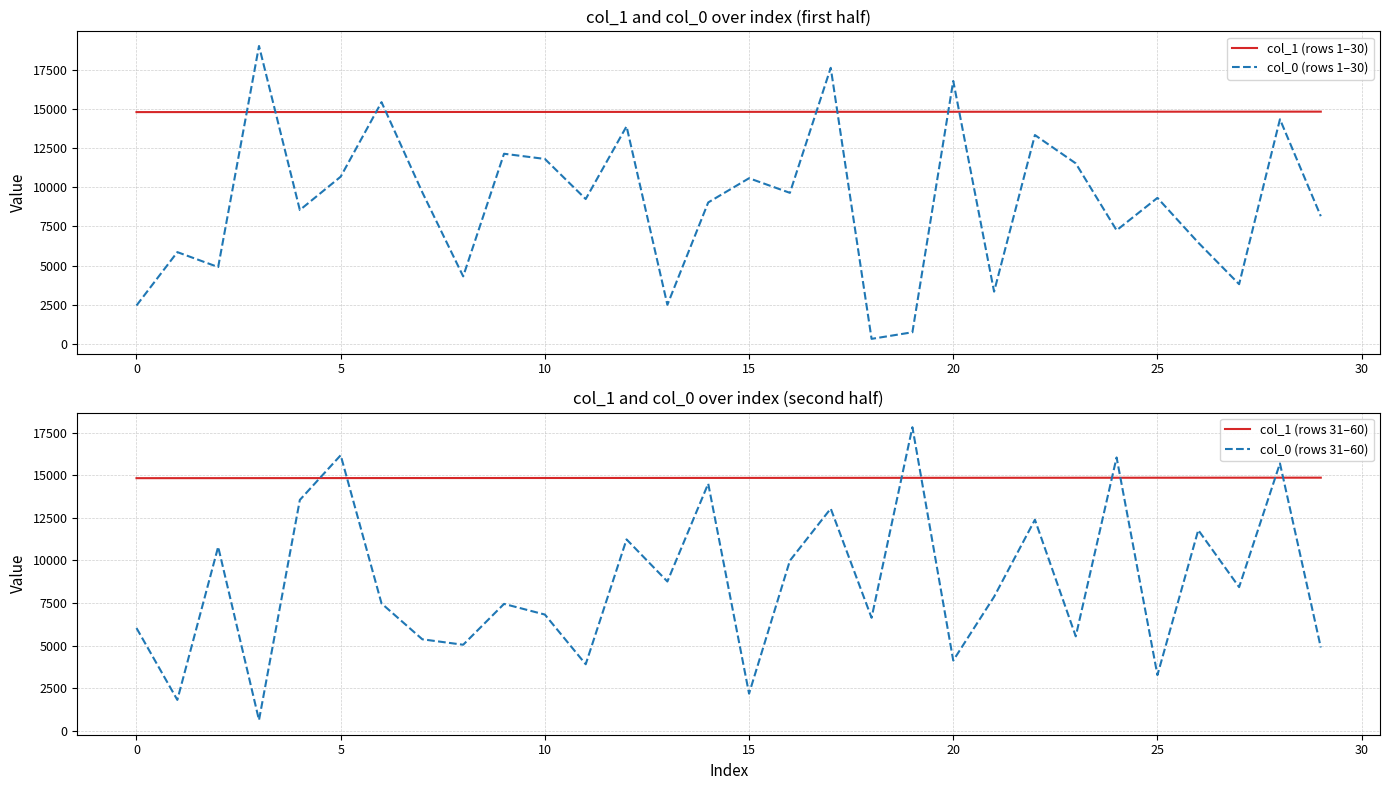

After their last crossing, which series has the higher values: col_1 (rows 1–30) or col_0 (rows 1–30)?

col_1 (rows 1–30)